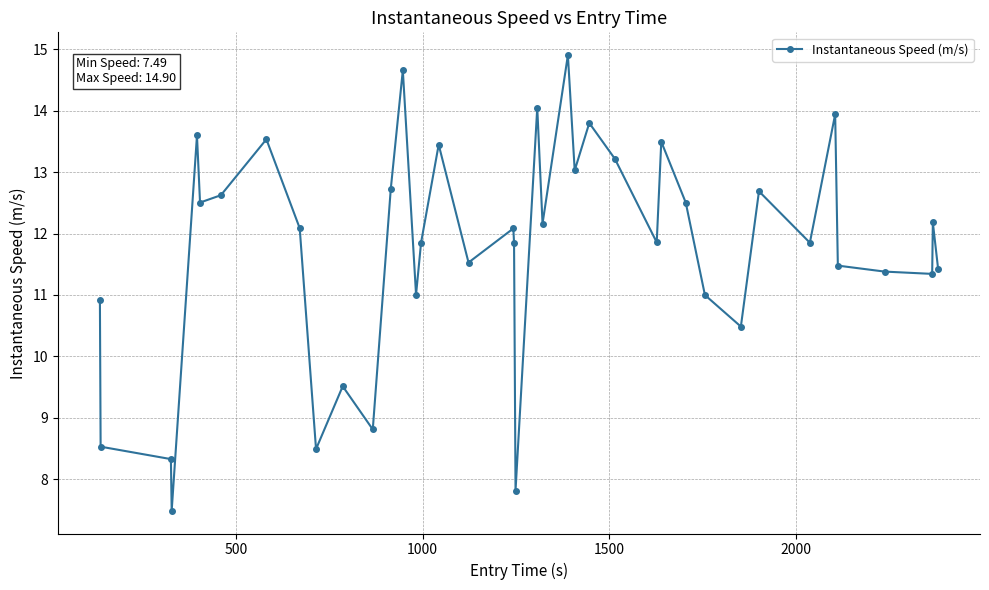

What is the value of the 10th point from the left?

8.5